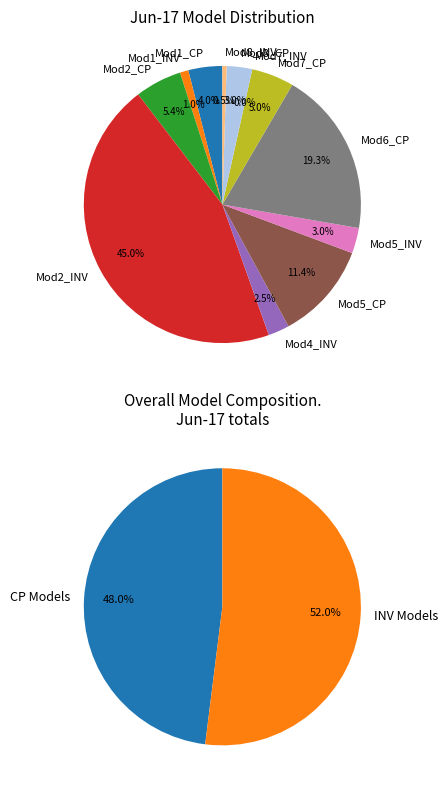

Which slice is the smallest?

Mod7_INV